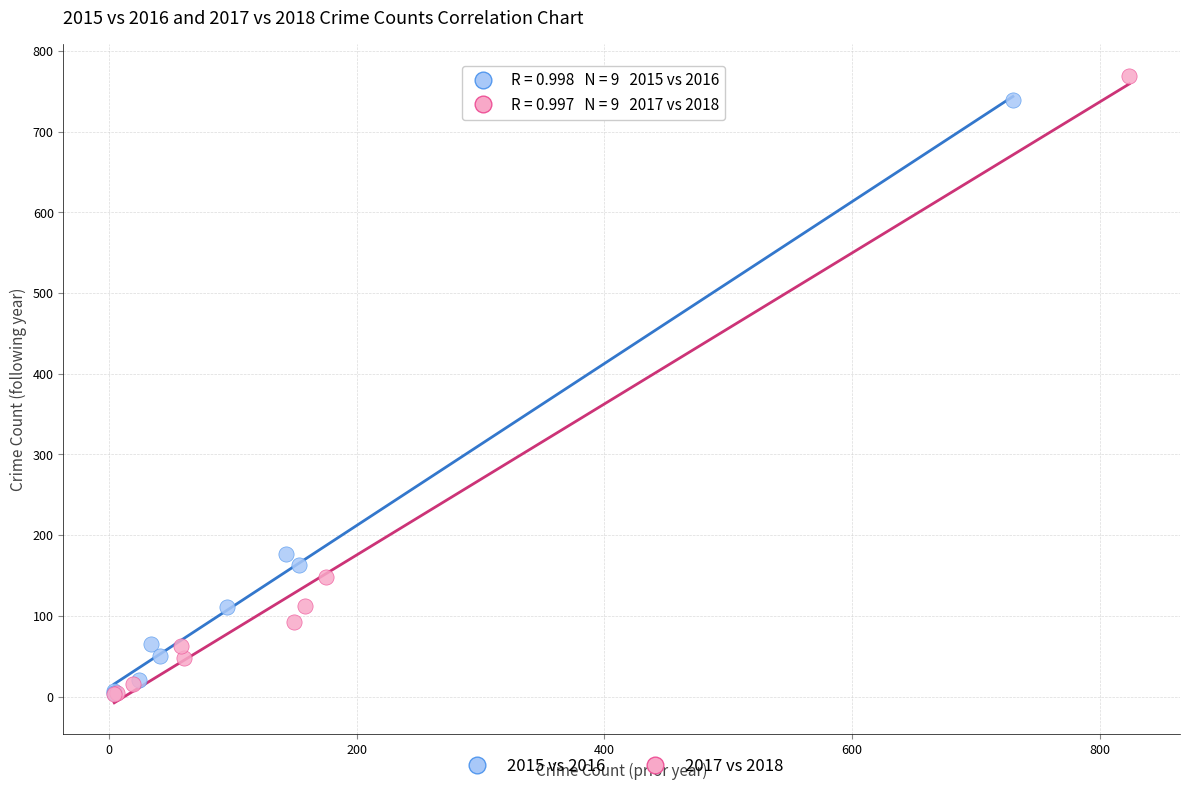

Which series has the largest Y range (max minus min)?

2017 vs 2018